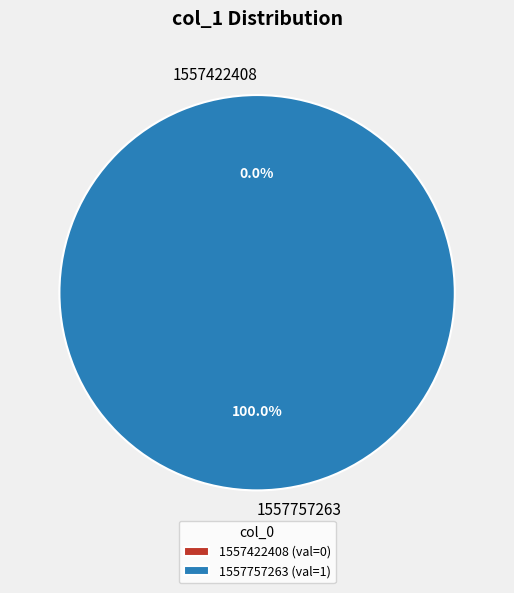

To the nearest percent, what is the combined percentage of 1557757263 and 1557422408?

100%